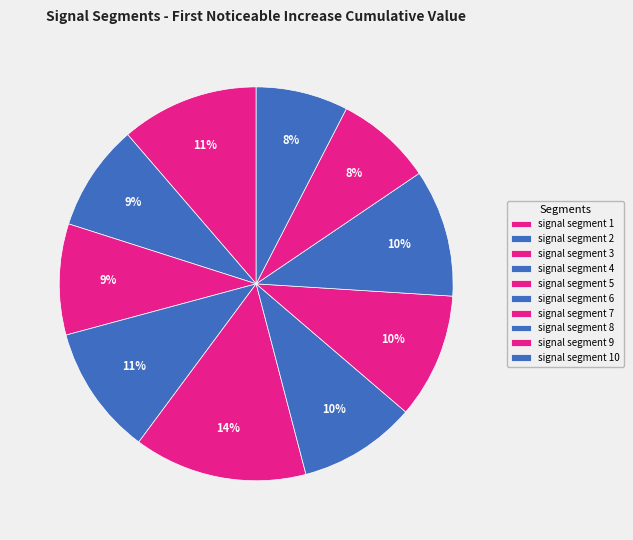

How many slices are in this pie chart?

10